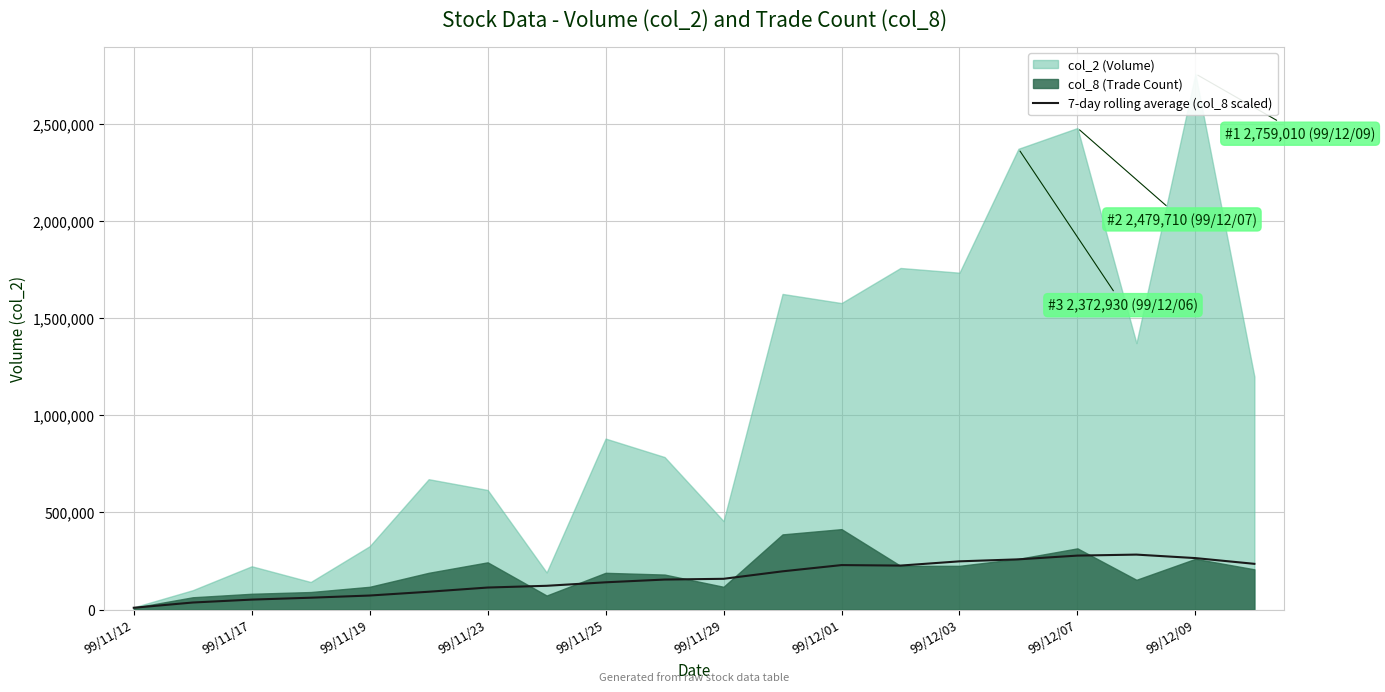

How many data points does each series have?

20